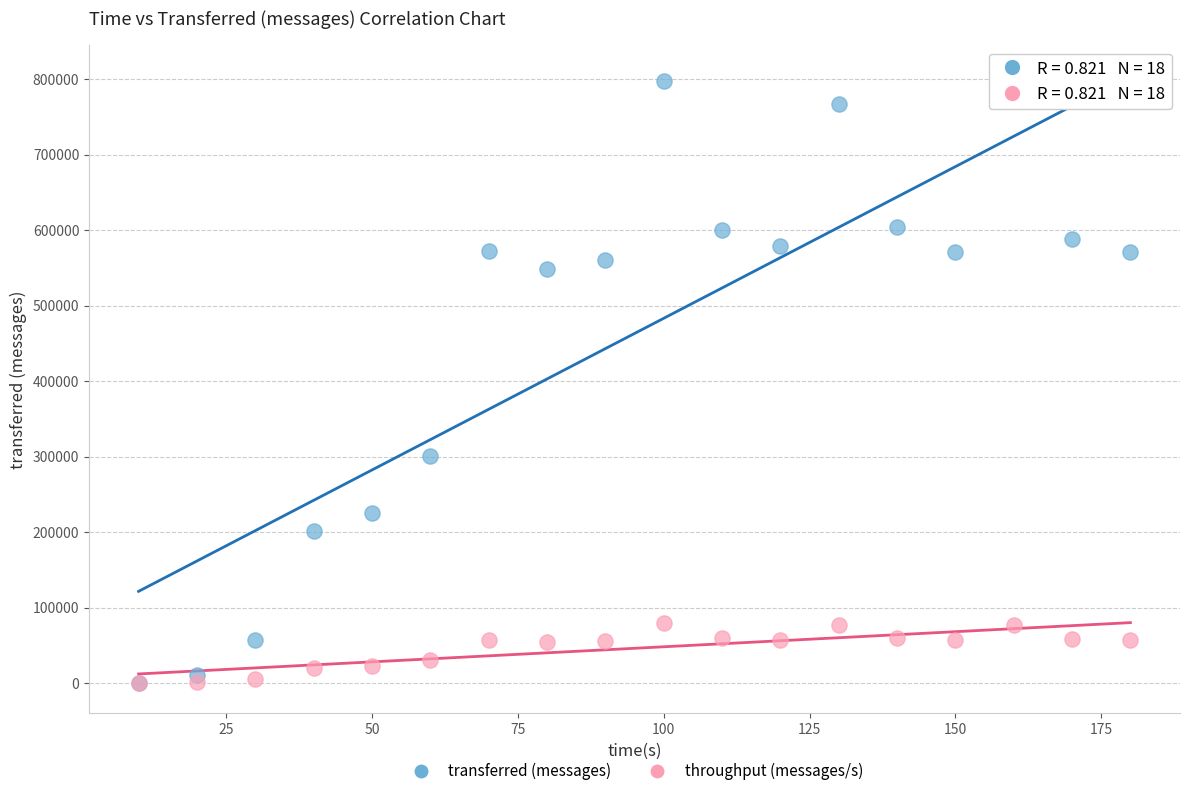

Across all series, what Y value is closest to 398570?

301240